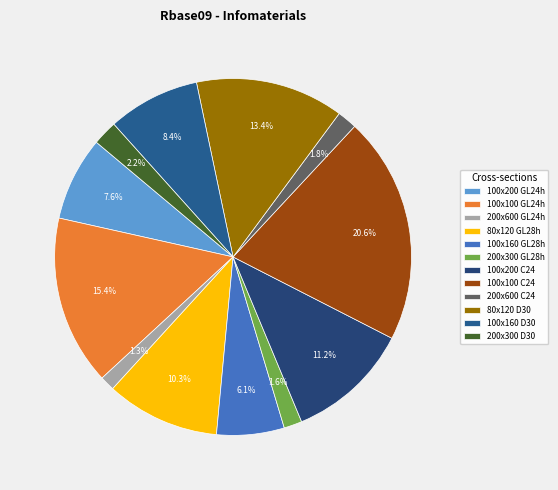

Rank the categories by value from lowest to highest.

200x600 GL24h, 200x300 GL28h, 200x600 C24, 200x300 D30, 100x160 GL28h, 100x200 GL24h, 100x160 D30, 80x120 GL28h, 100x200 C24, 80x120 D30, 100x100 GL24h, 100x100 C24